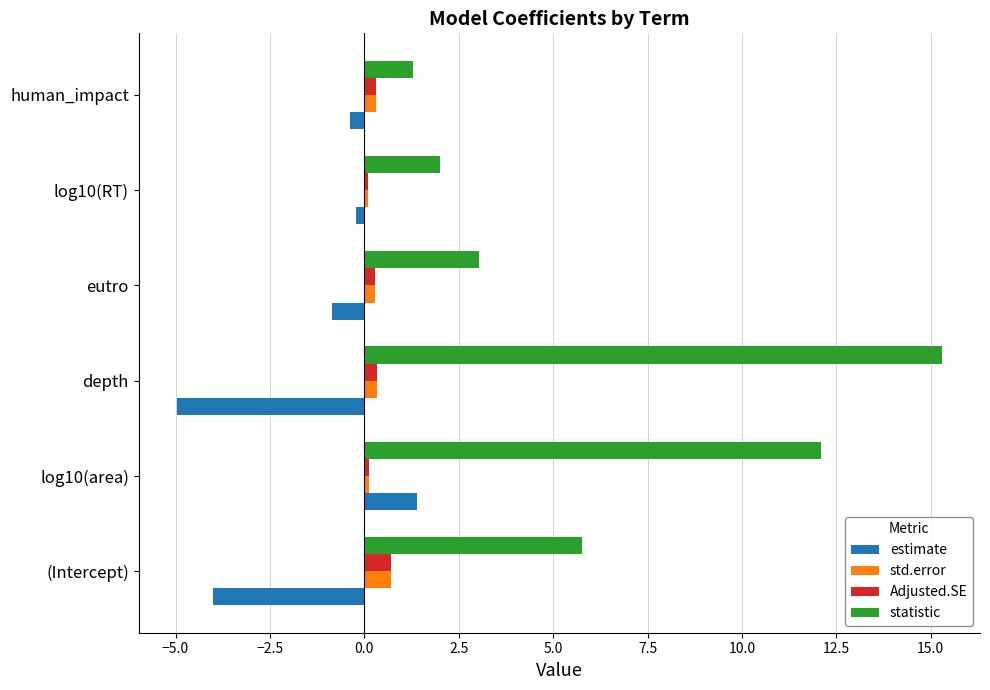

True or false: std.error has a value of 0.7 at (Intercept).

True